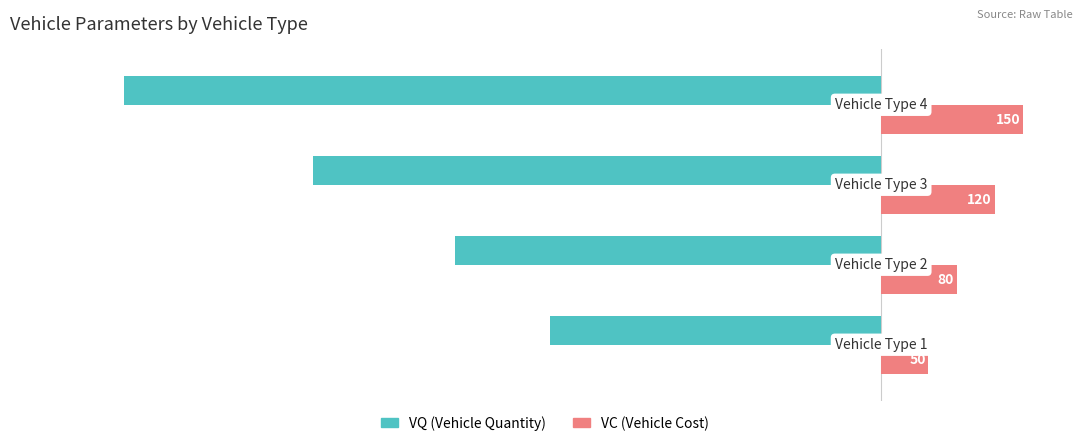

What is the minimum value shown in the chart?

-800